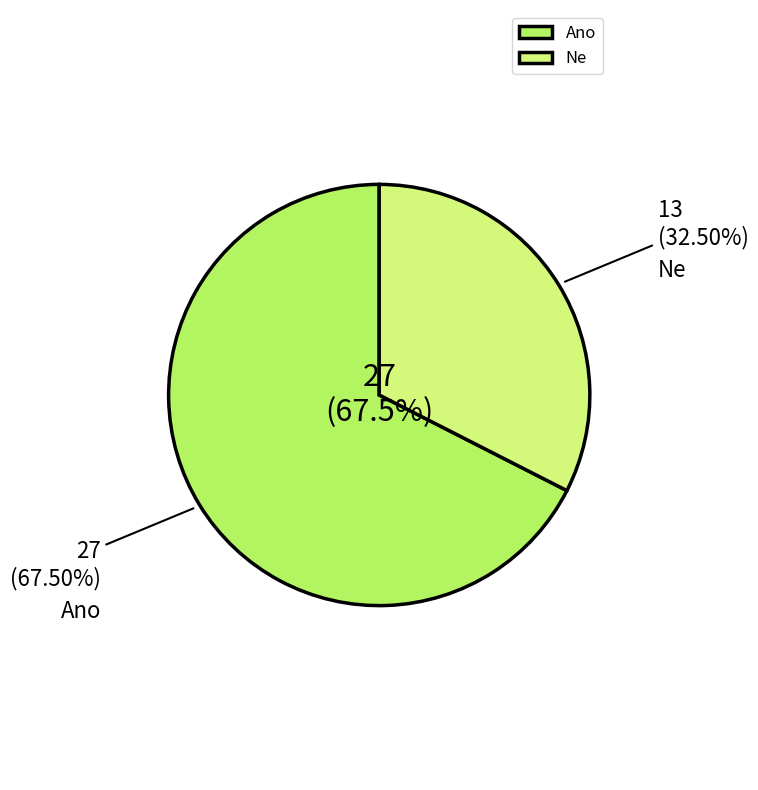

Which category has the smallest portion of the pie?

Ne